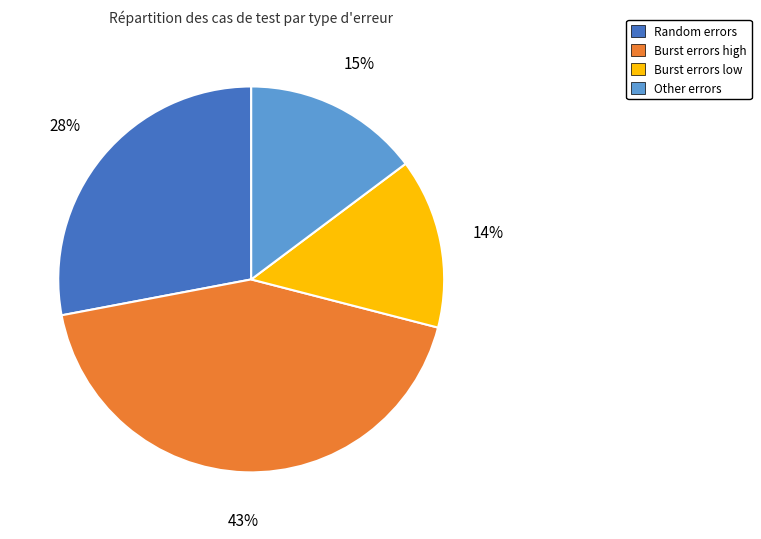

True or false: Burst errors low accounts for 10% of the total.

False